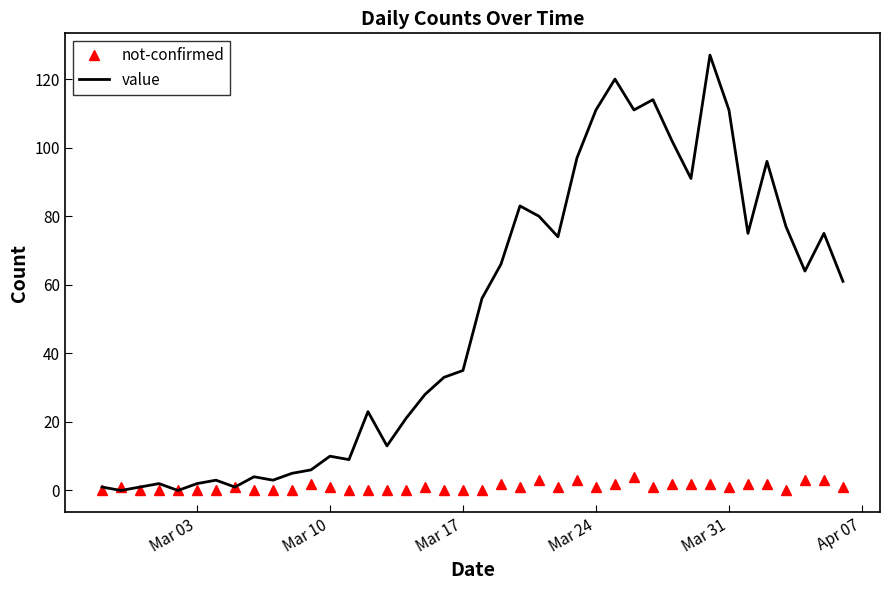

Which series has the largest range (max minus min)?

value